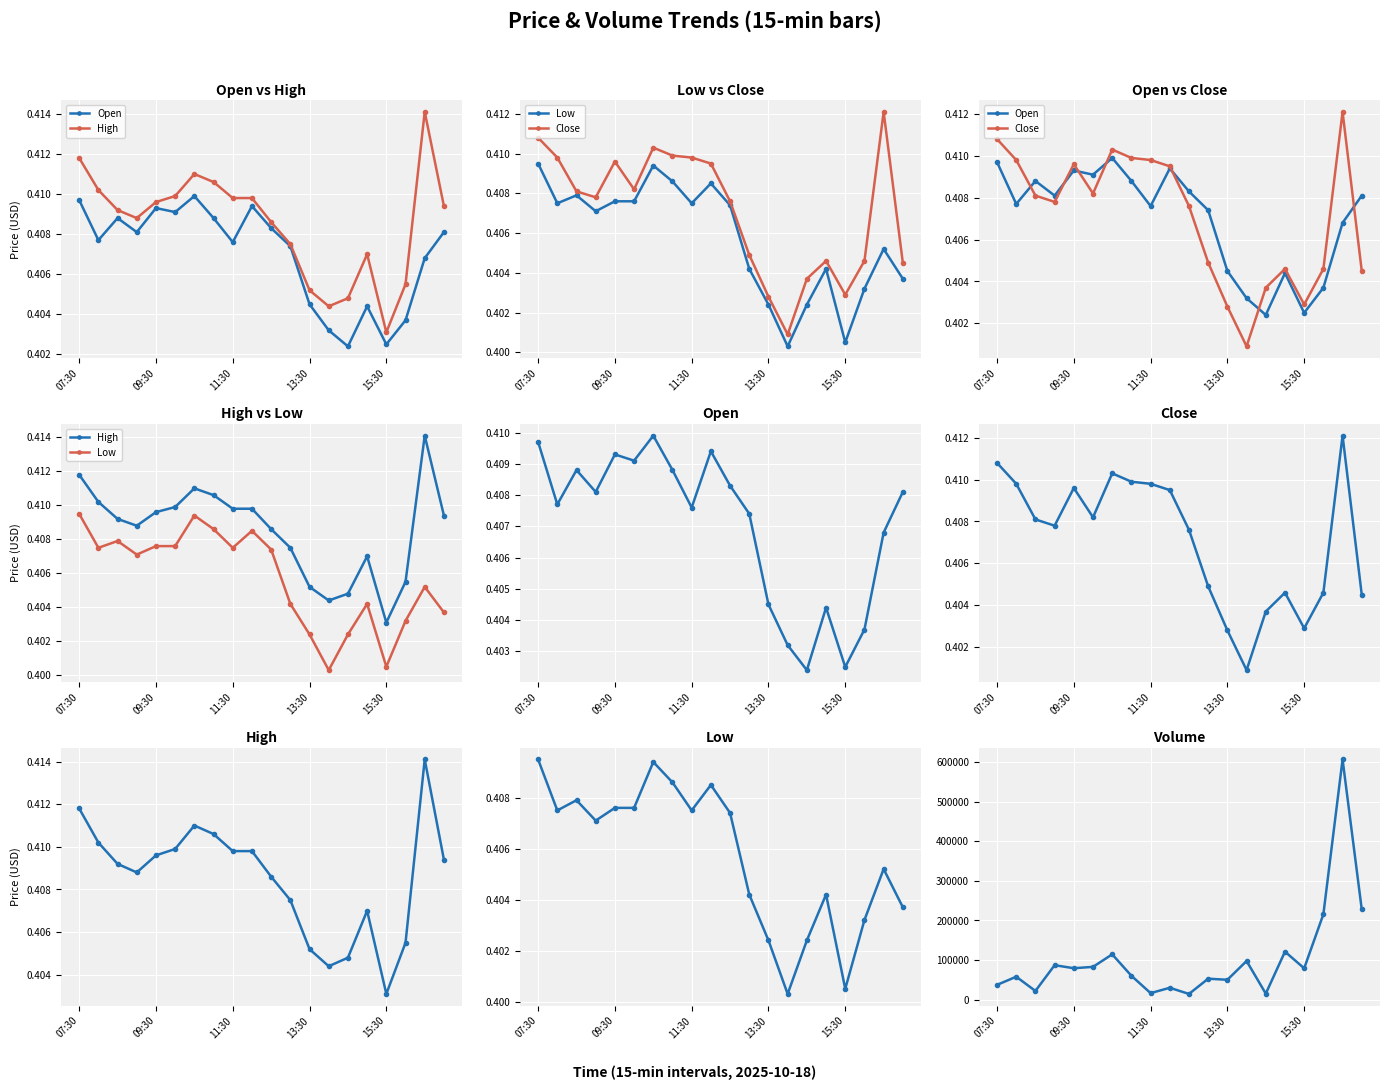

What is the sum of all Volume values?

2066870.0